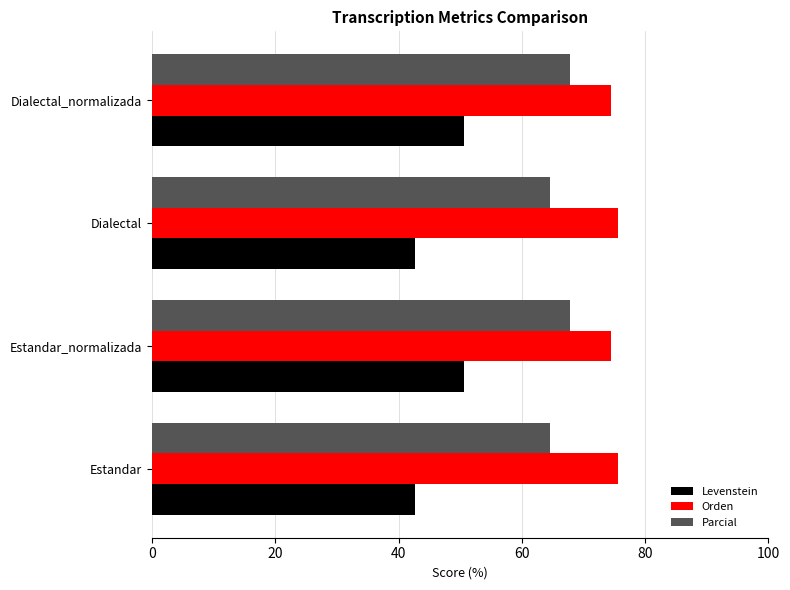

What is the total value across all series at Estandar_normalizada?

192.9